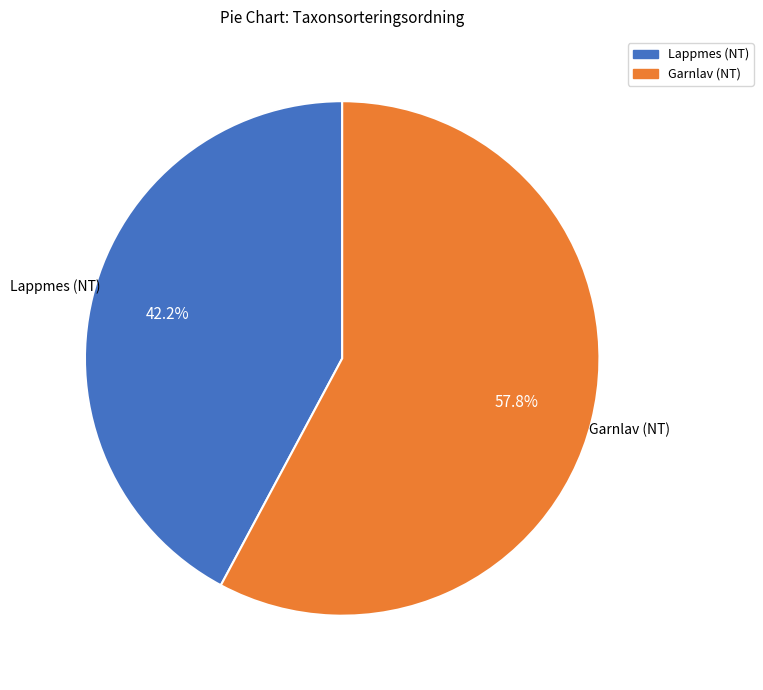

Is Garnlav (NT) the majority of the pie?

Yes